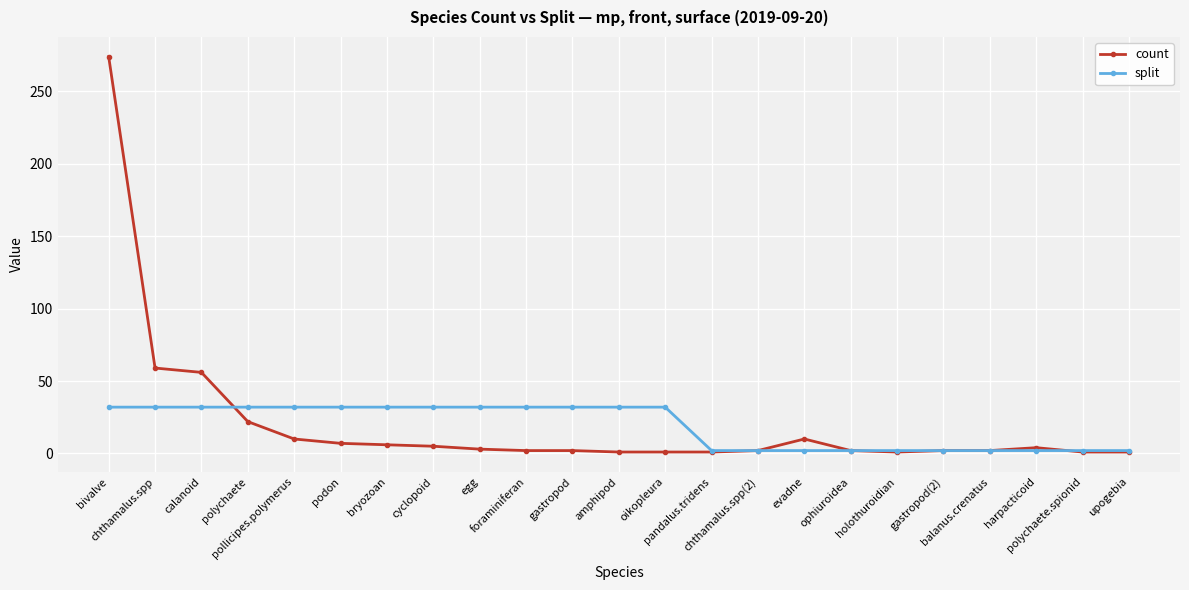

List the series in order of their peak value, lowest first.

split, count